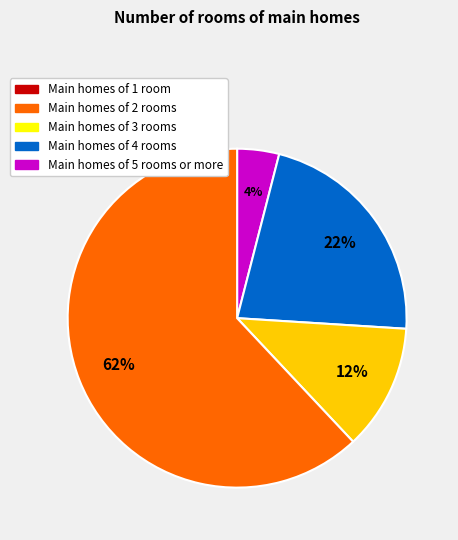

How many slices are in this pie chart?

4